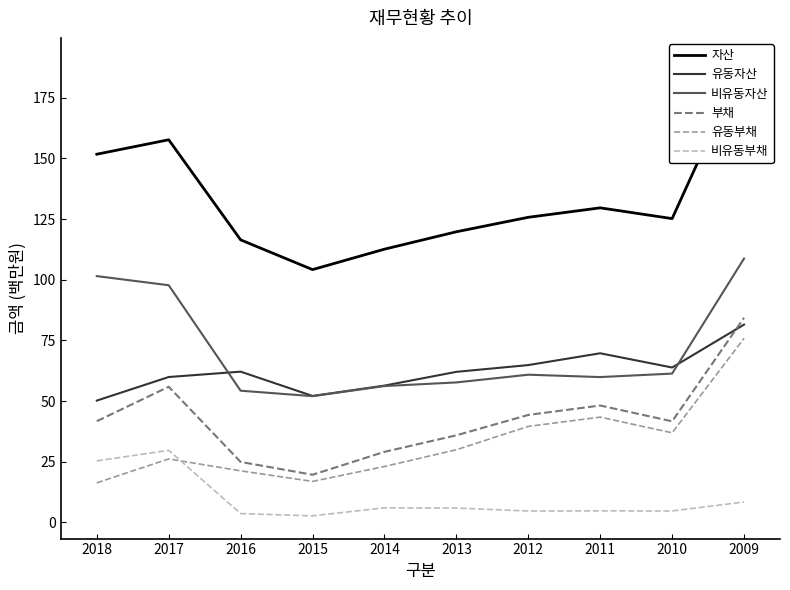

Reading left to right, list all the values displayed in this chart.

자산: 2018=151748565	2017=157705853	2016=116458628	2015=104199406	2014=112624423	2013=119792029	2012=125759332	2011=129650251	2010=125216534	2009=190305381
유동자산: 2018=50227352	2017=59942701	2016=62155361	2015=52142158	2014=56407349	2013=62075209	2012=64865517	2011=69728699	2010=63862990	2009=81544632
비유동자산: 2018=101521214	2017=97763151	2016=54303266	2015=52057248	2014=56217073	2013=57716819	2012=60893816	2011=59921552	2010=61353544	2009=108760749
부채: 2018=41741324	2017=55934482	2016=24955376	2015=19671932	2014=29108980	2013=35926183	2012=44325100	2011=48198043	2010=41689309	2009=84336215
유동부채: 2018=16349597	2017=26194049	2016=21284913	2015=16924801	2014=23077115	2013=29984420	2012=39597310	2011=43410119	2010=36946752	2009=75899240
비유동부채: 2018=25391727	2017=29740433	2016=3670463	2015=2747131	2014=6031864	2013=5941763	2012=4727790	2011=4787924	2010=4742557	2009=8436975